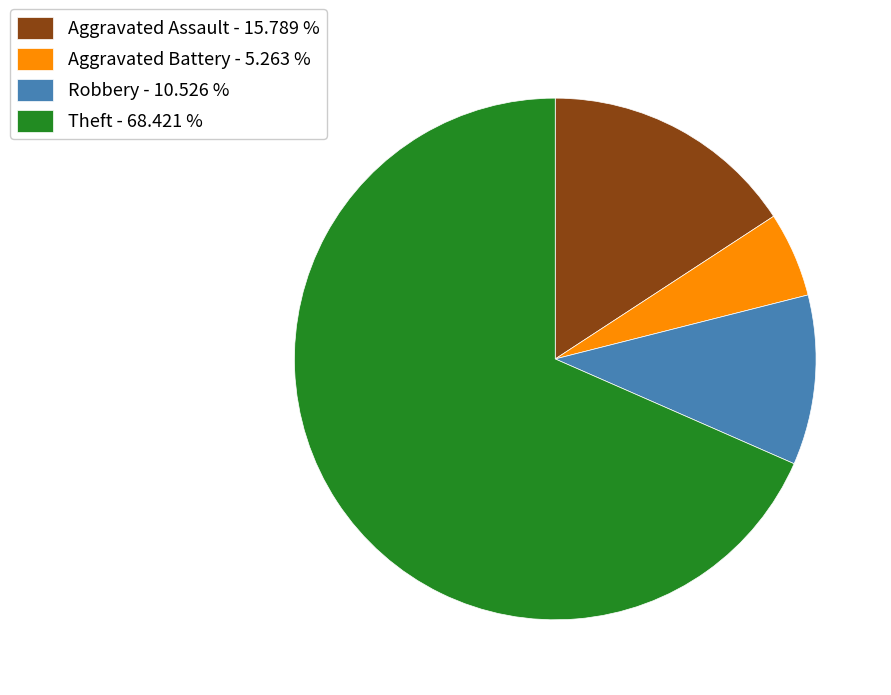

Between Aggravated Assault and Theft, which is larger?

Theft